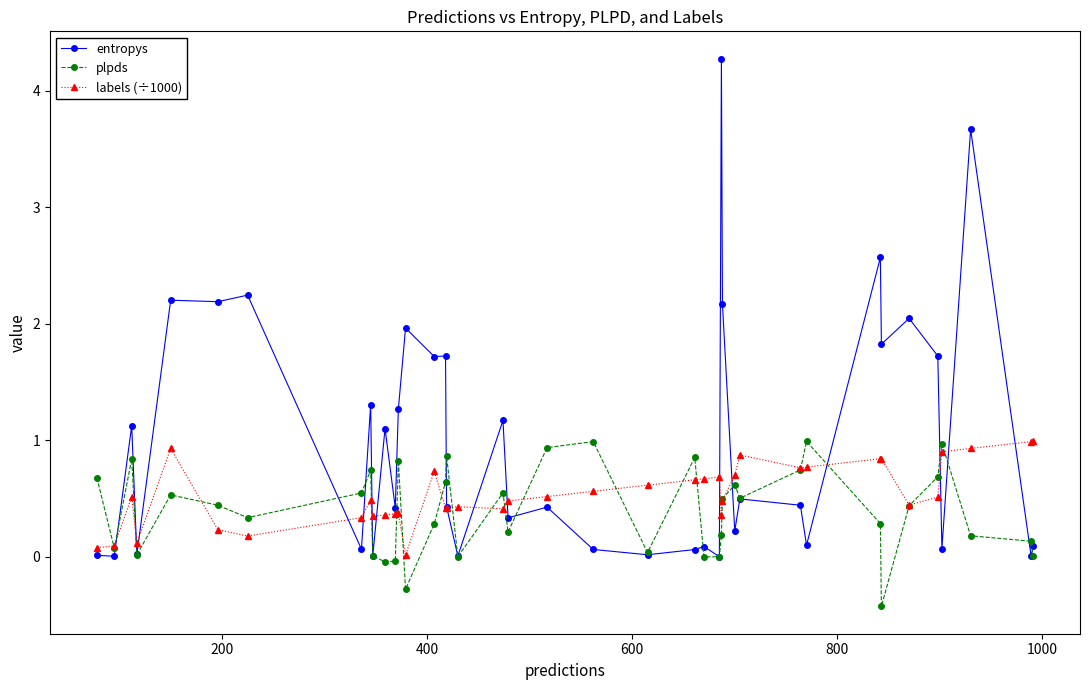

Which series has the largest range (max minus min)?

entropys